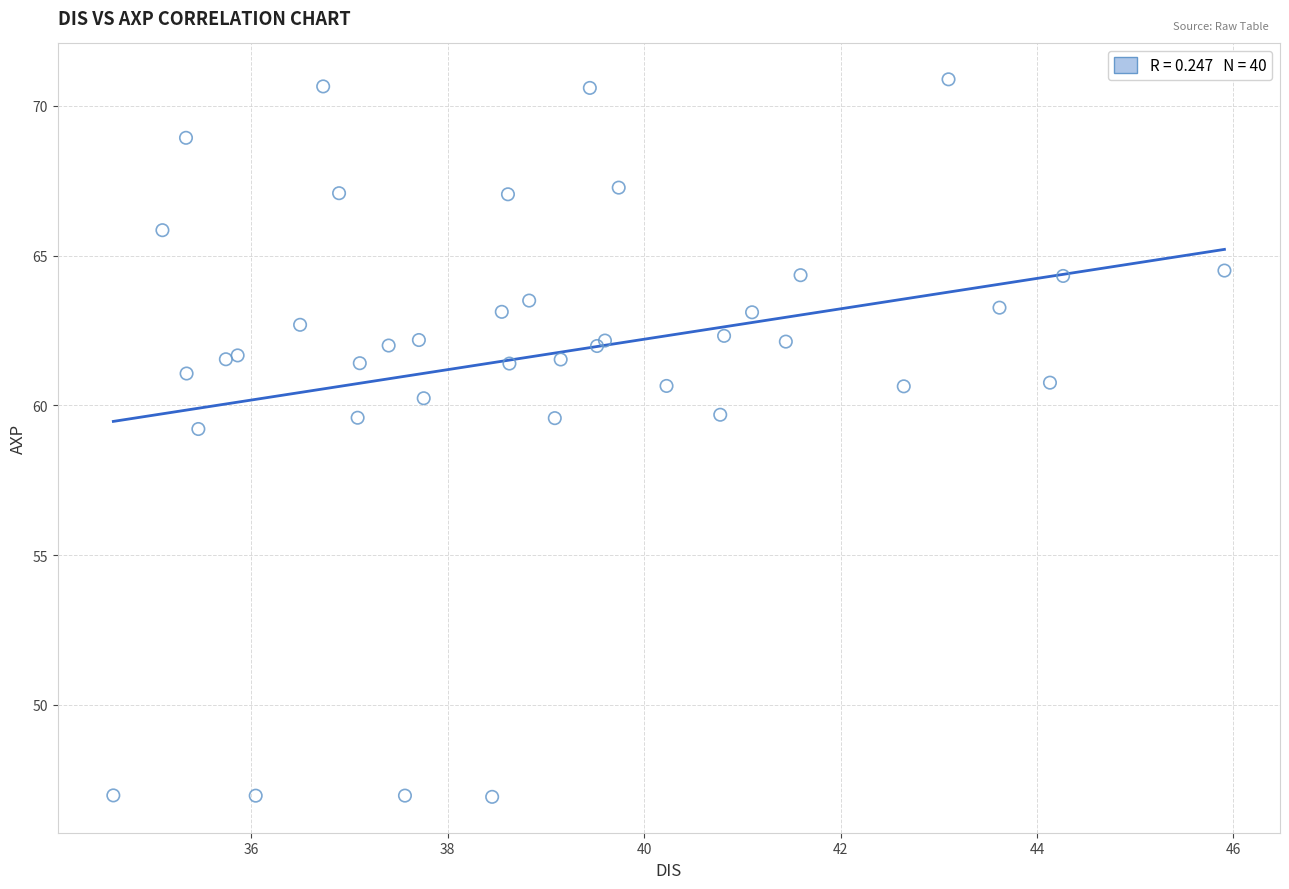

What Y value in the scatter plot is closest to 58?

59.2